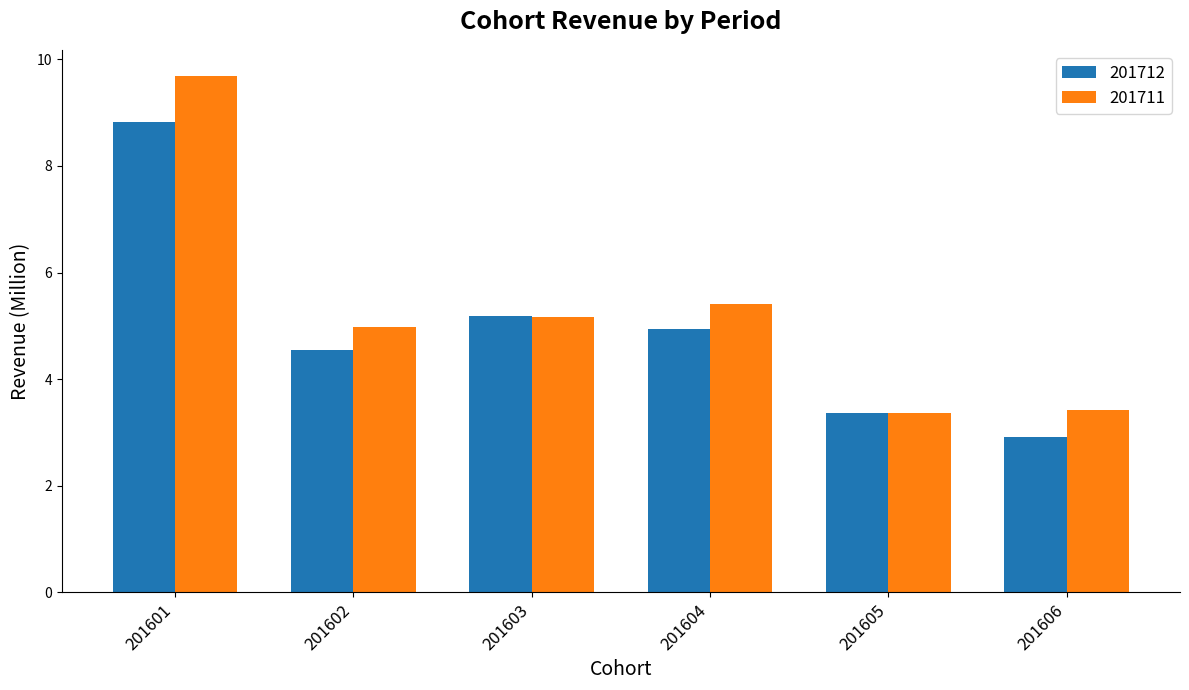

What is the total value across all series at 201603?

10.4